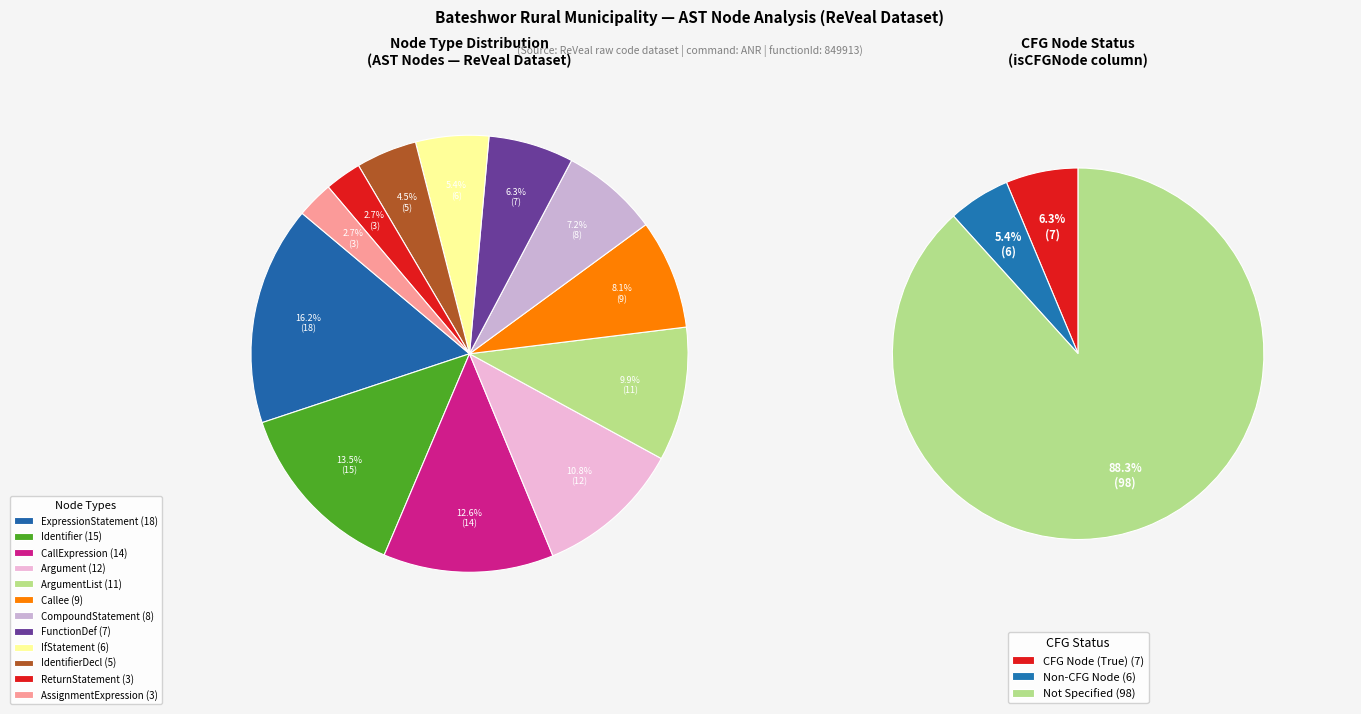

What is the largest slice in the pie chart?

ExpressionStatement